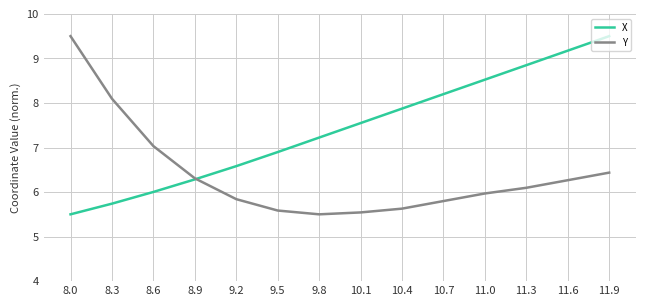

Reading left to right, transcribe all the data shown in this chart.

X: 8.0=5.5	8.3=5.7	8.6=6.0	8.9=6.3	9.2=6.6	9.5=6.9	9.8=7.2	10.1=7.5	10.4=7.9	10.7=8.2	11.0=8.5	11.3=8.8	11.6=9.2	11.9=9.5
Y: 8.0=9.5	8.3=8.1	8.6=7.0	8.9=6.3	9.2=5.8	9.5=5.6	9.8=5.5	10.1=5.5	10.4=5.6	10.7=5.8	11.0=6.0	11.3=6.1	11.6=6.3	11.9=6.4